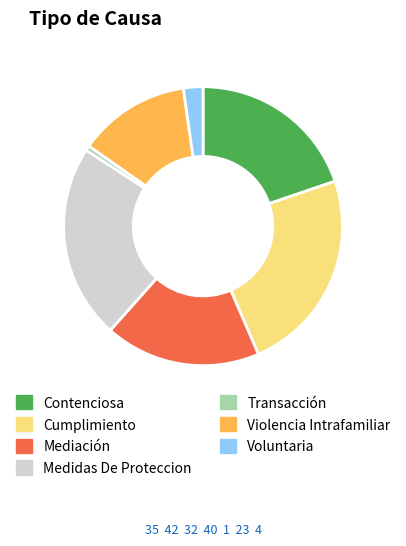

Is there any slice that represents more than half of the pie?

No